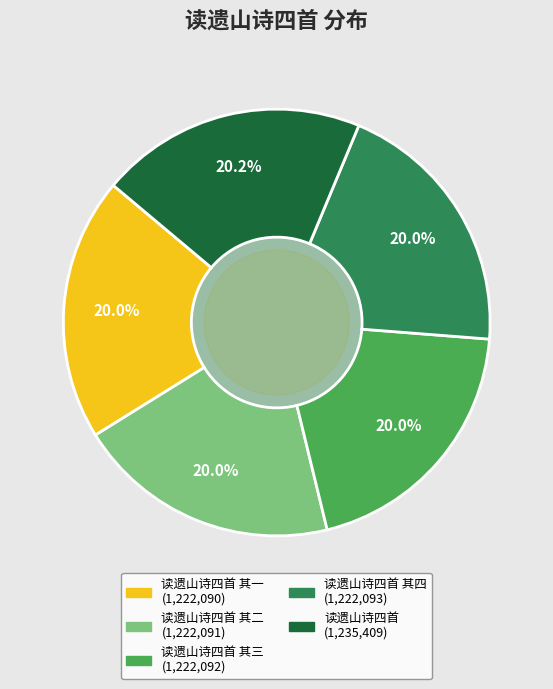

Is there any slice that represents more than half of the pie?

No